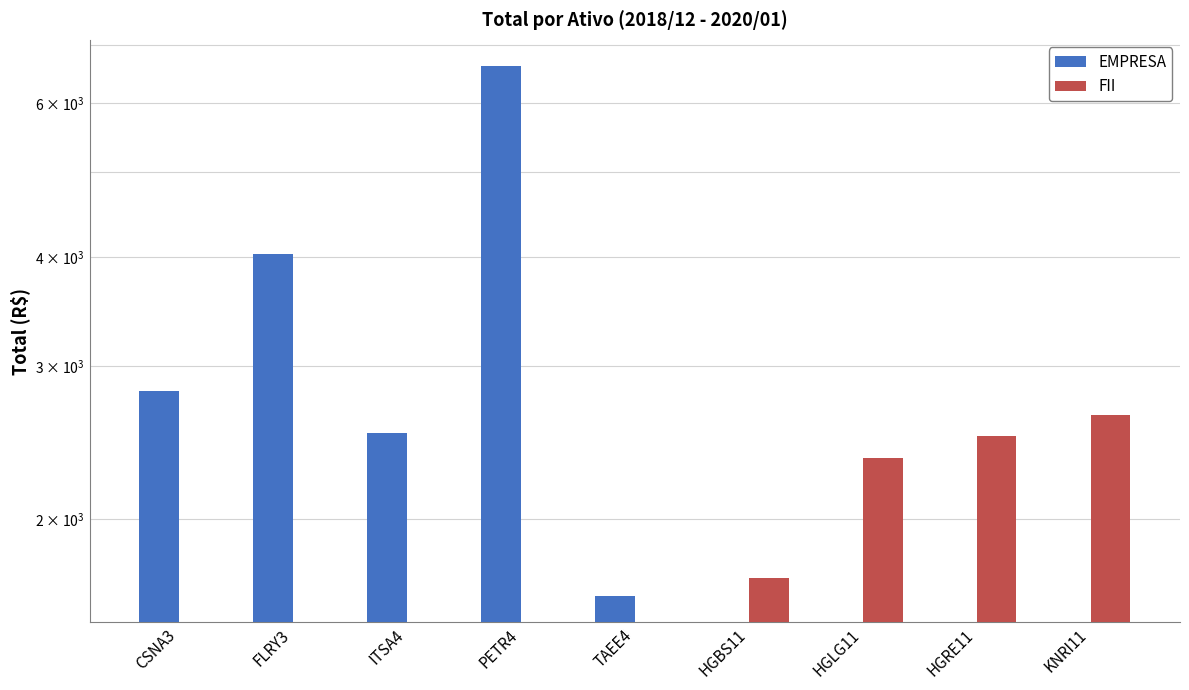

Which series has the largest range (max minus min)?

EMPRESA